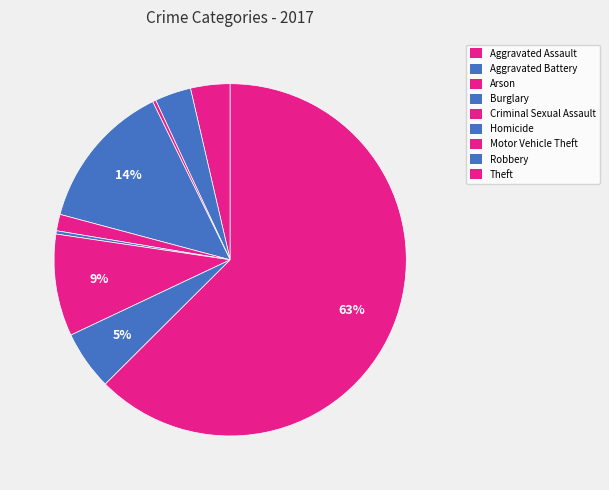

Approximately how many times larger is the value at Burglary compared to Theft?

0.2